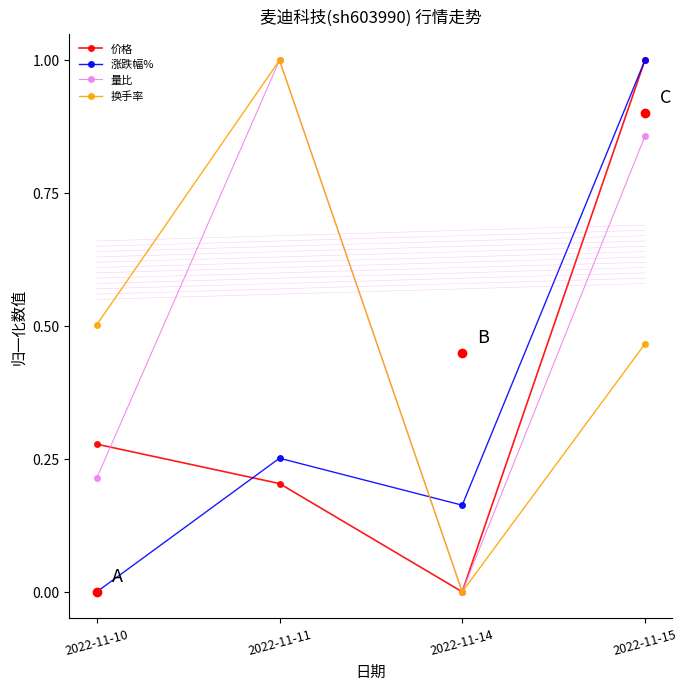

How many lines are shown in the chart?

4